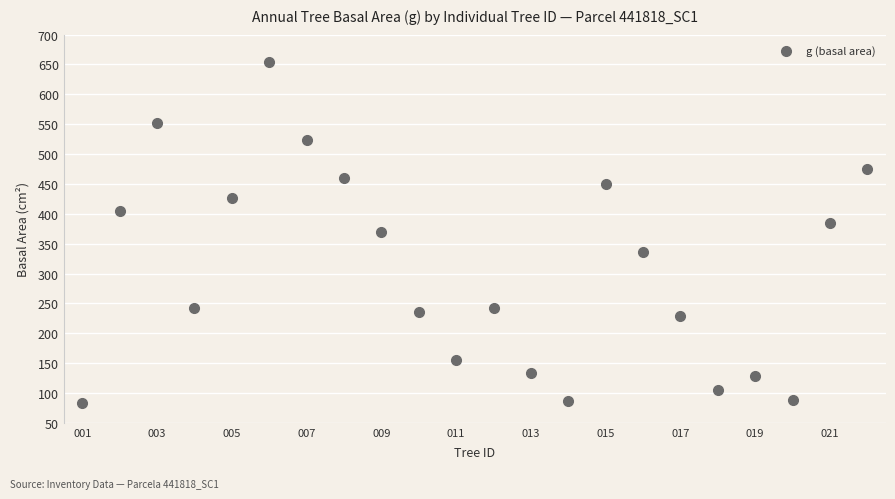

What is the range of Y values (max minus min)?

570.9